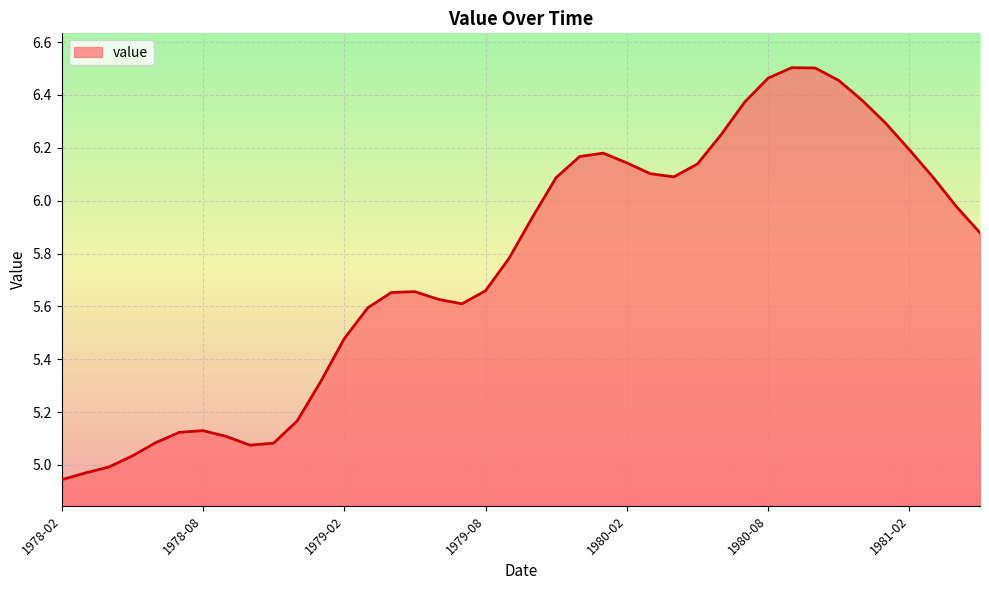

What is the difference between the maximum and minimum values?

1.6